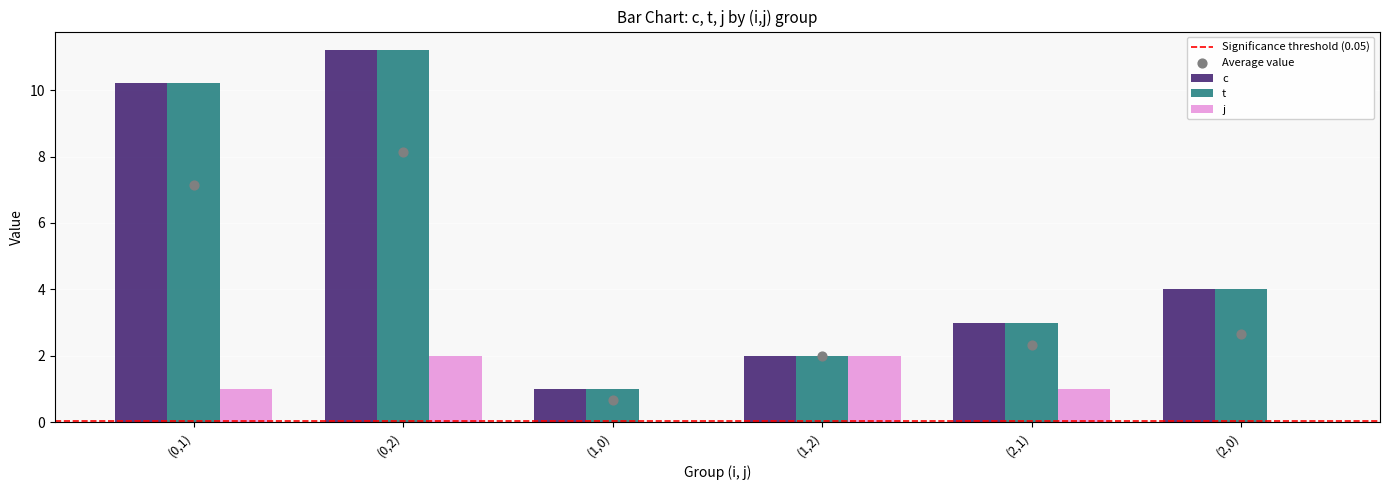

Which series contains the highest Y value?

c